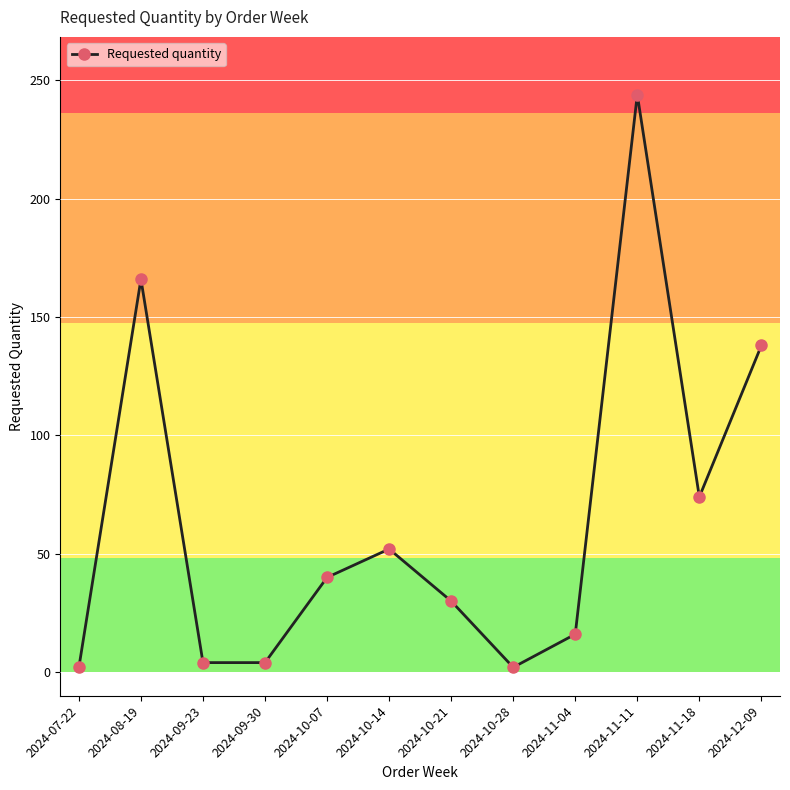

What is the difference between the second highest and second lowest values?

164